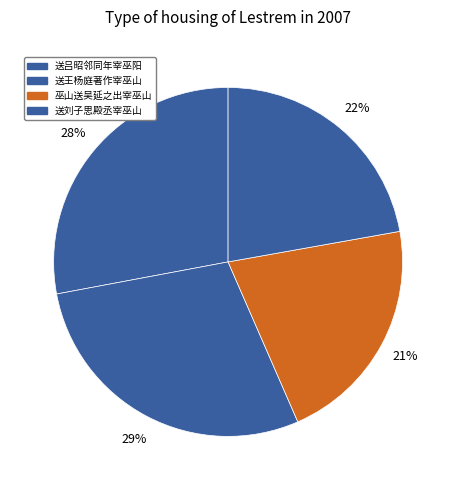

Count the number of slices in the pie.

4